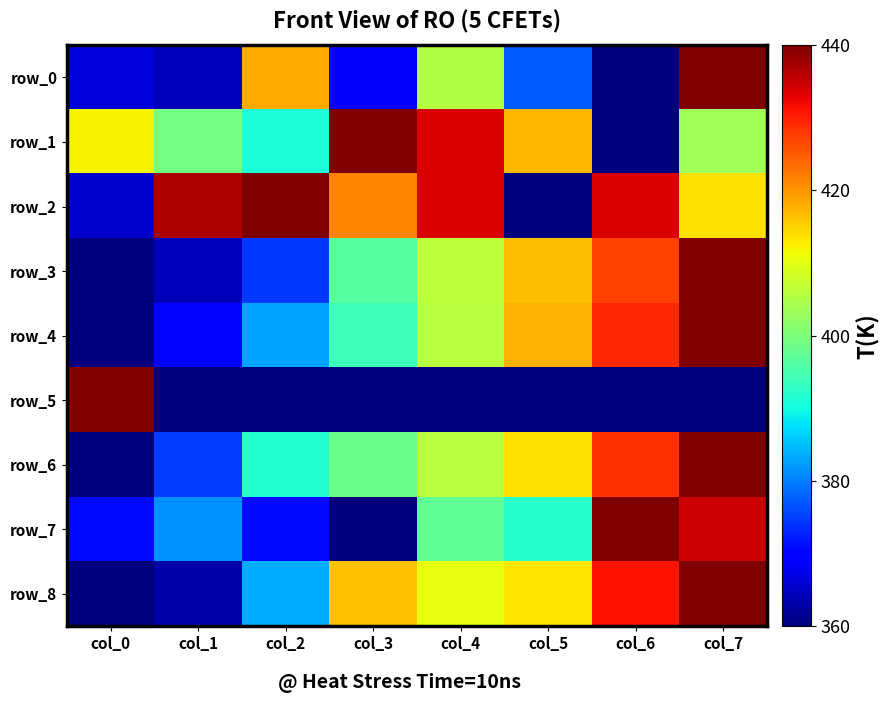

Which series has the largest total across all categories?

row_2